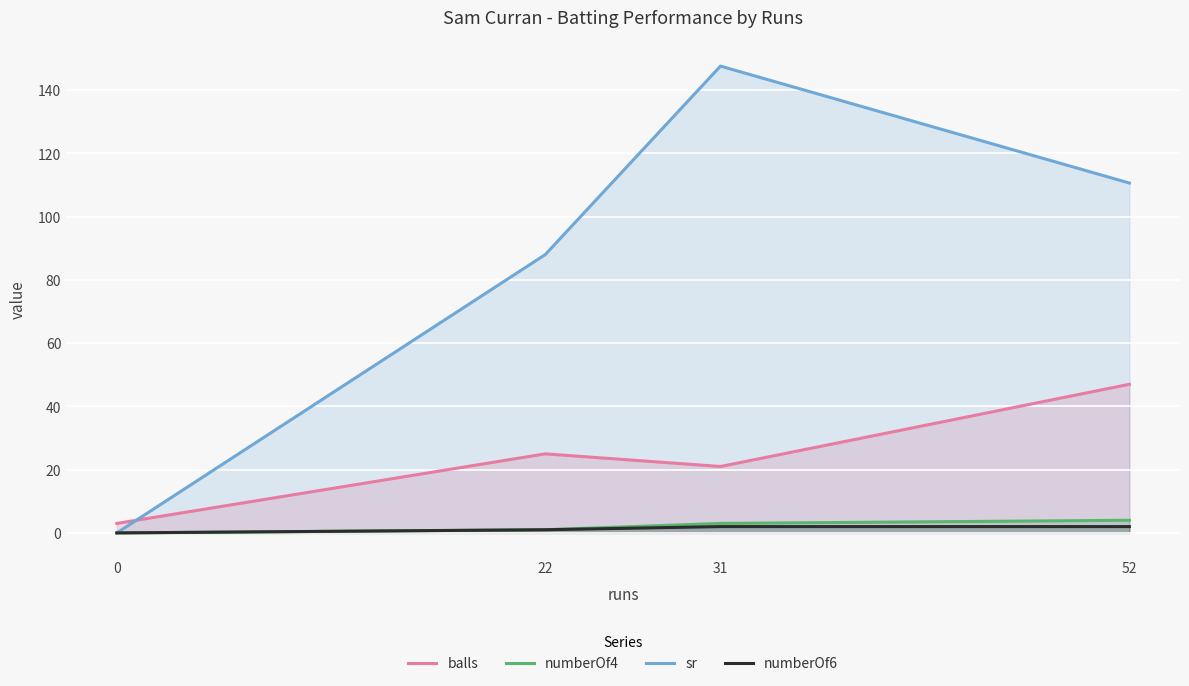

Rank the series by their maximum value, from highest to lowest.

sr, balls, numberOf4, numberOf6